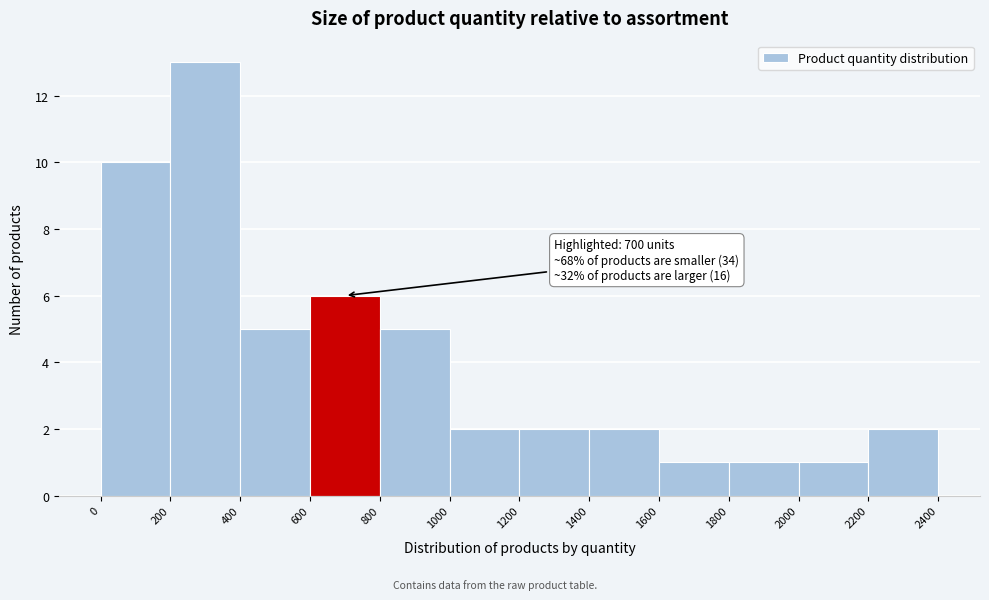

Which range on the x-axis has the tallest bar?

200 to 400